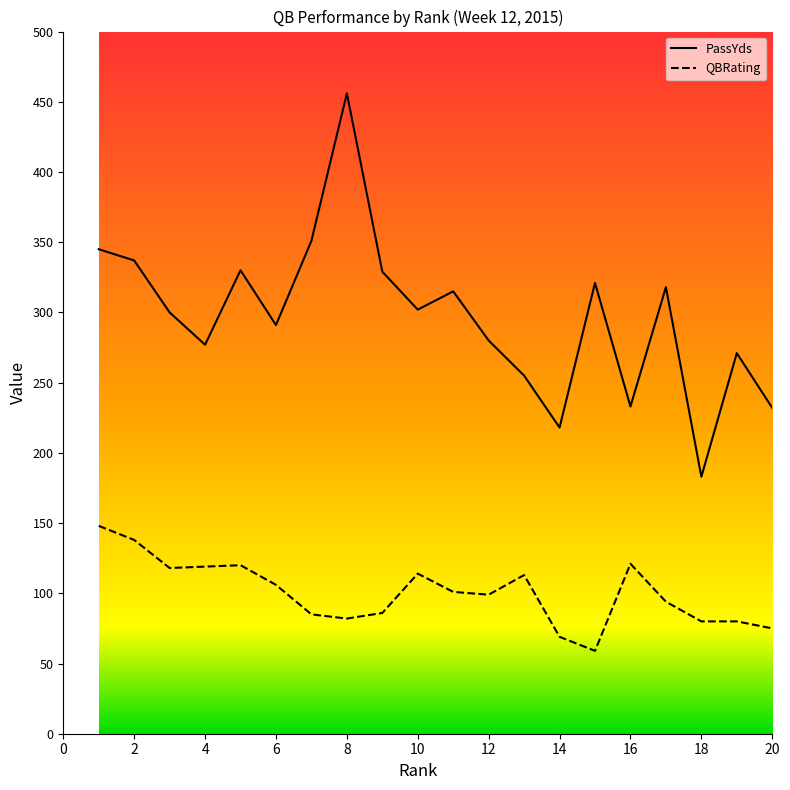

At which category does the chart reach its minimum across all series?

15